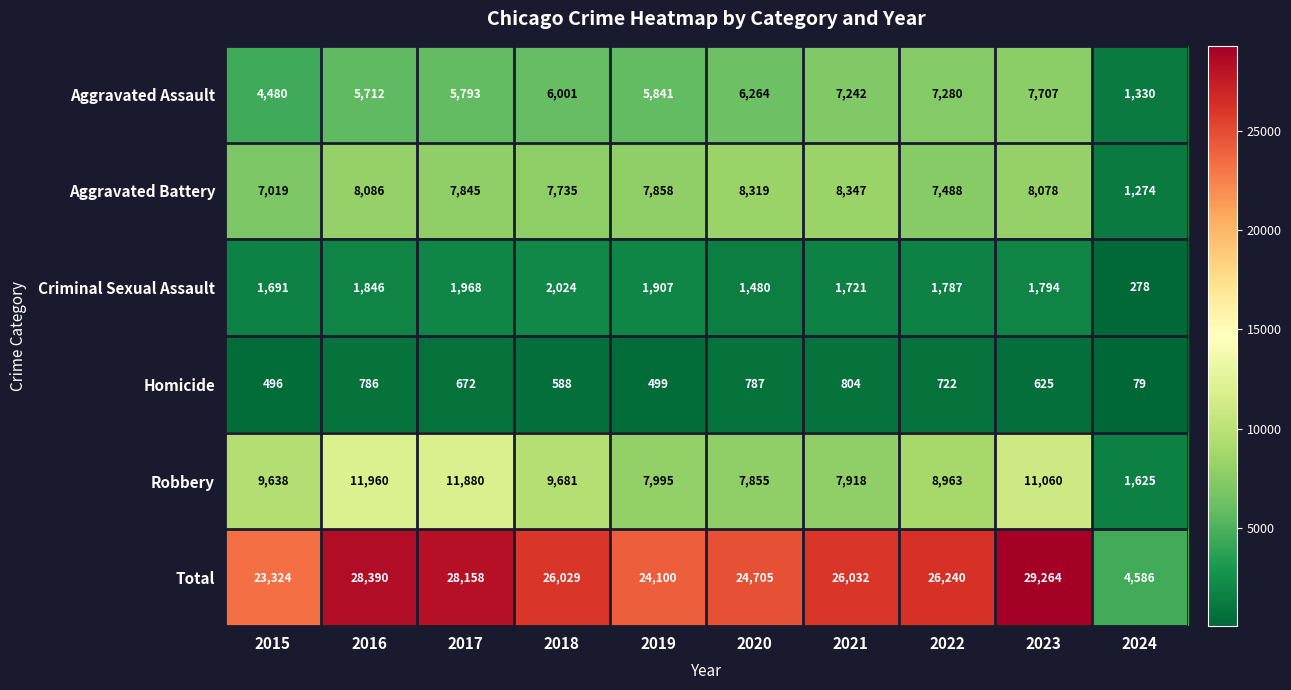

What is the average value of the Aggravated Assault series?

5765